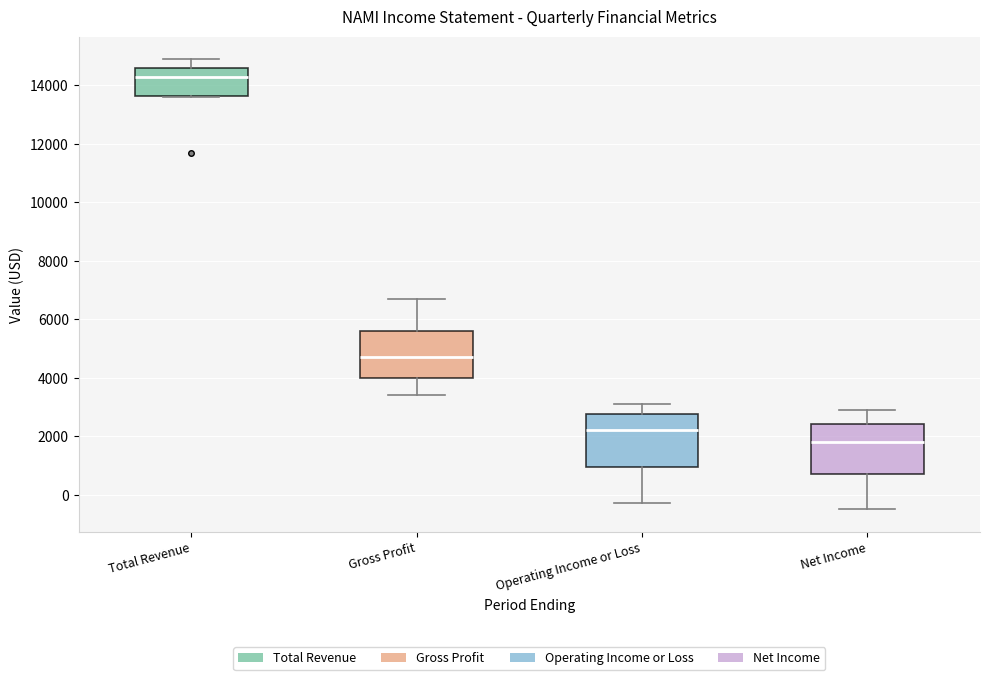

Where is the lower edge of the box for Gross Profit on the y-axis? The values are not printed on the chart, so give them approximately, as read against the axis.

4000